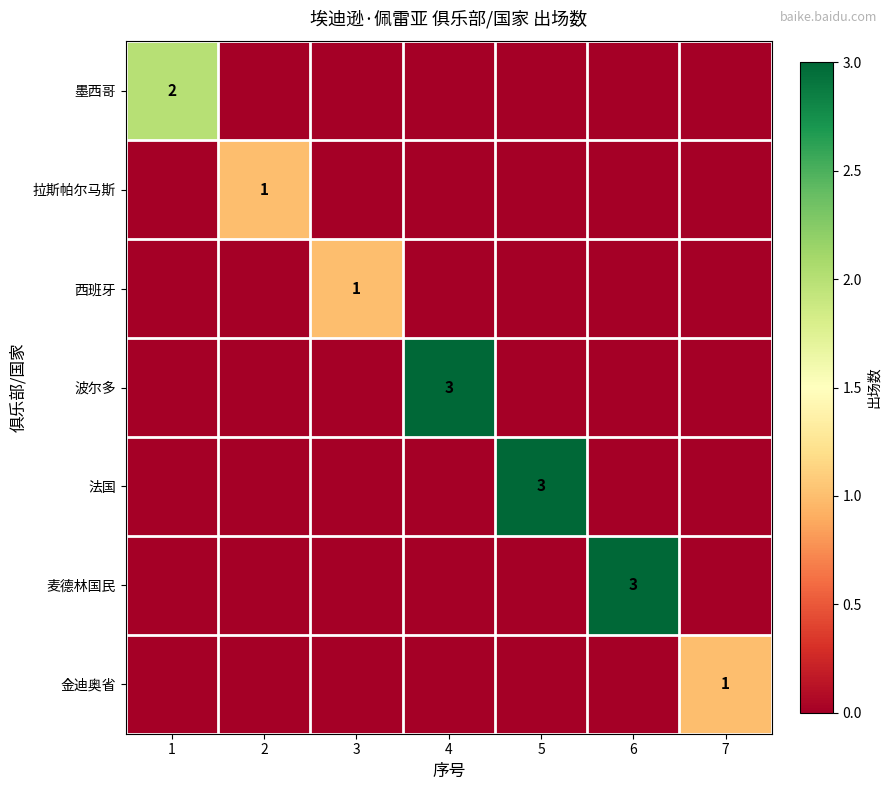

What is the greatest value displayed?

3